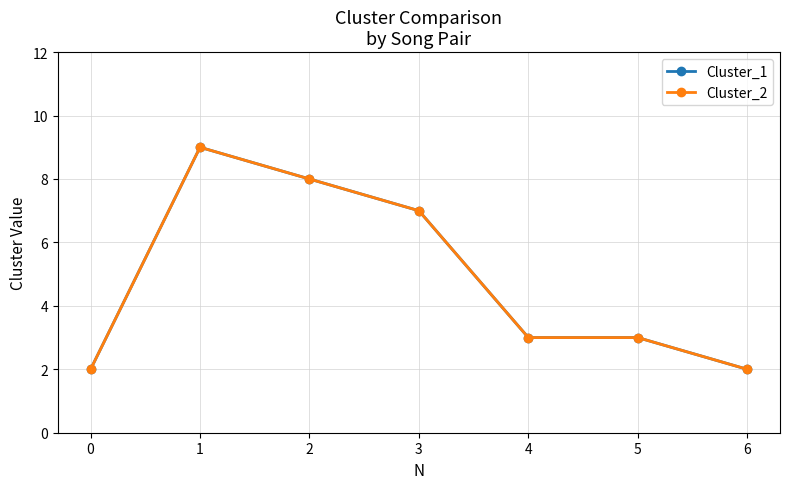

Reading right to left, transcribe all the data shown in this chart.

Cluster_1: 2	3	3	7	8	9	2
Cluster_2: 2	3	3	7	8	9	2